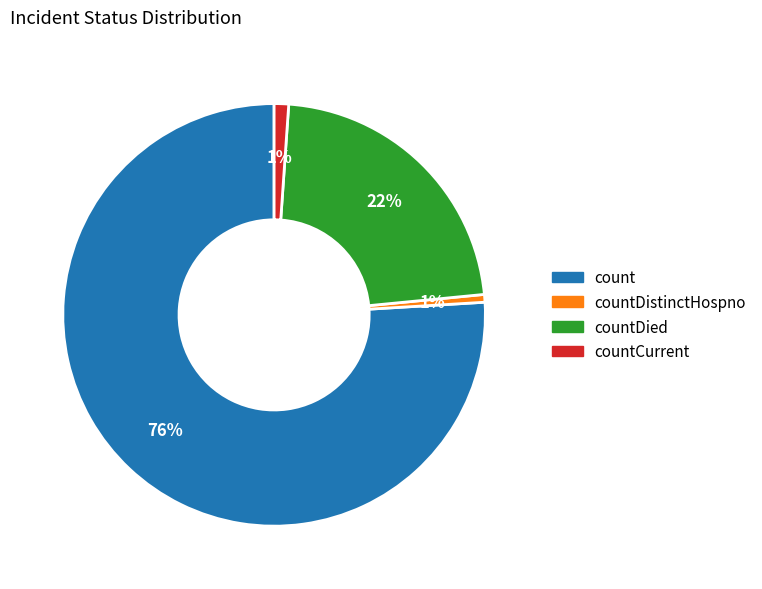

How many segments does this pie chart have?

4